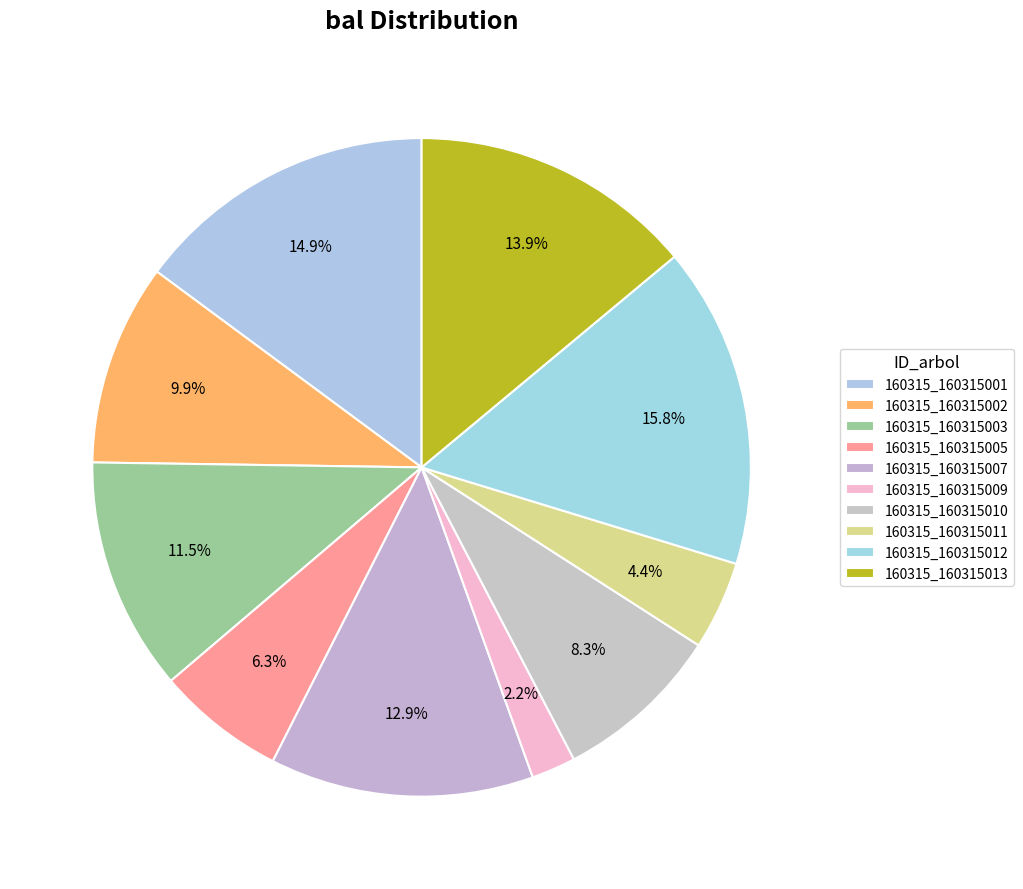

Count the number of slices in the pie.

10